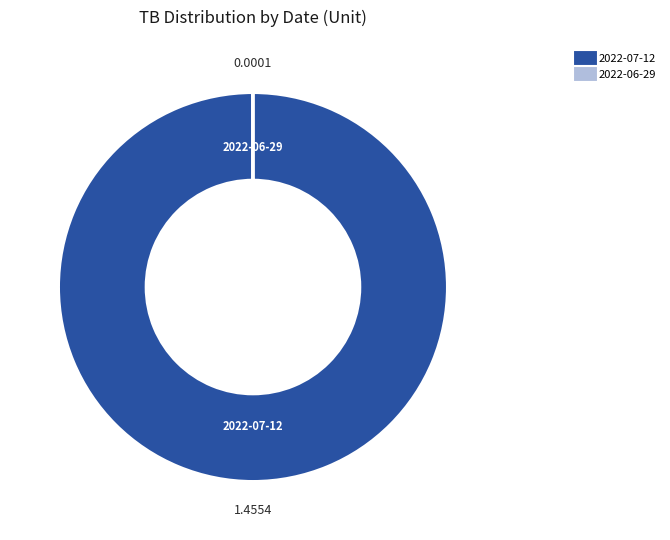

Is there any slice that represents more than half of the pie?

Yes